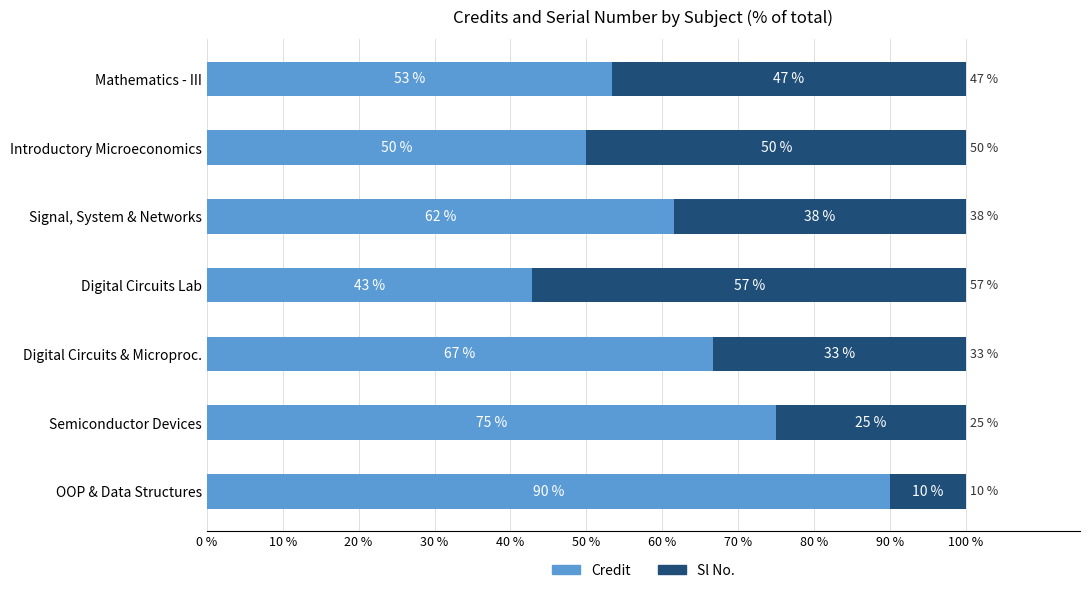

What is the total value across all series at Mathematics - III?

100.0